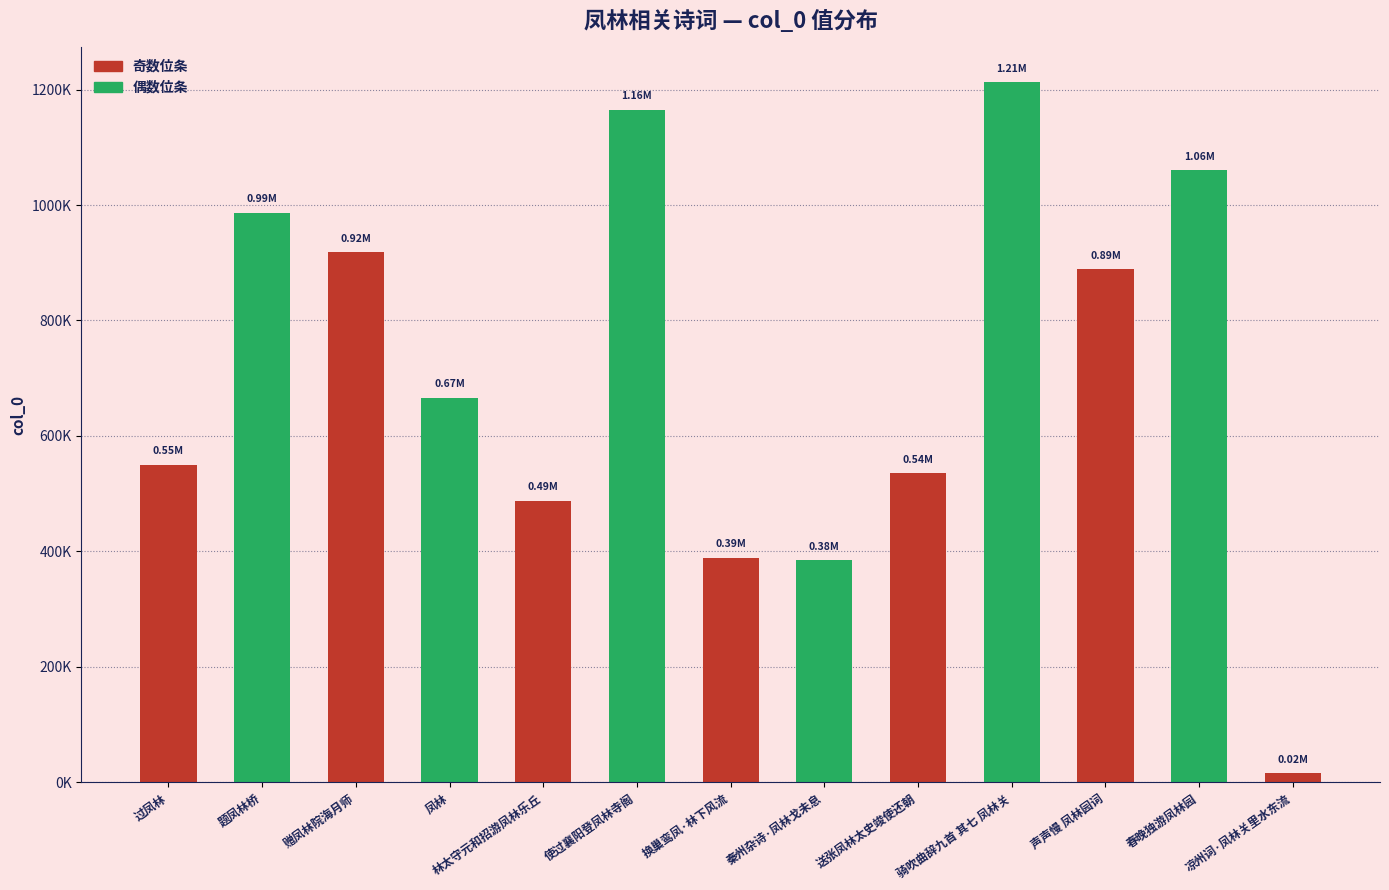

The value at 骑吹曲辞九首 其七 凤林关 is 1212227. True or false?

True